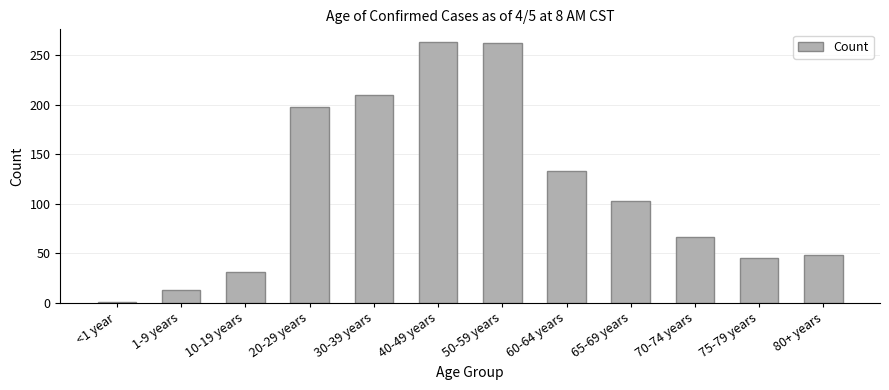

What is the average value?

114